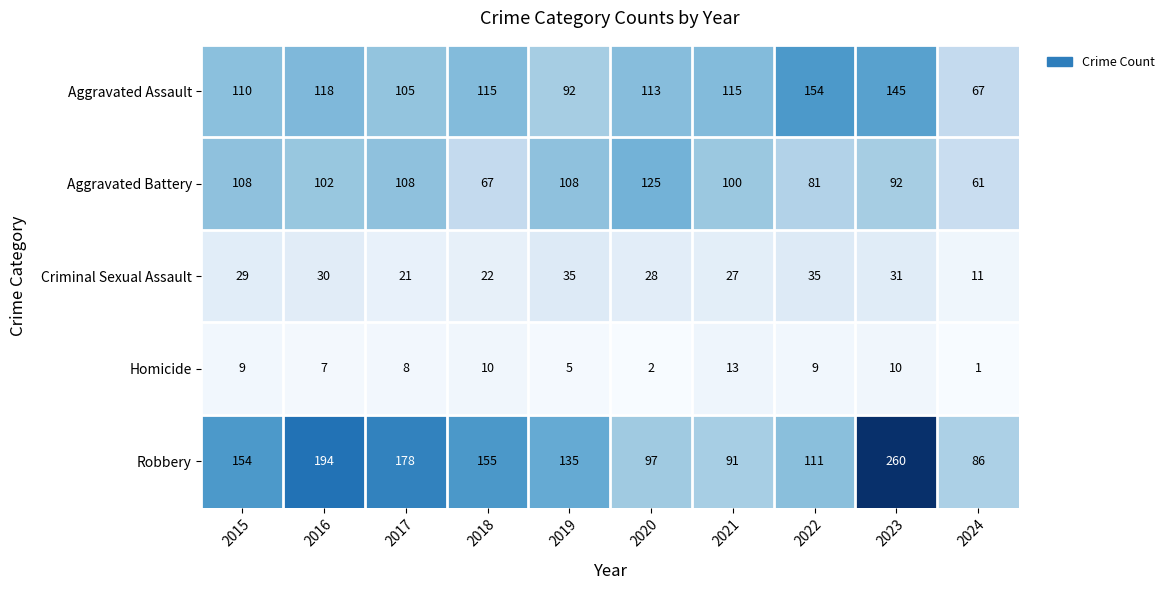

What is the total value across all series at 2019?

375